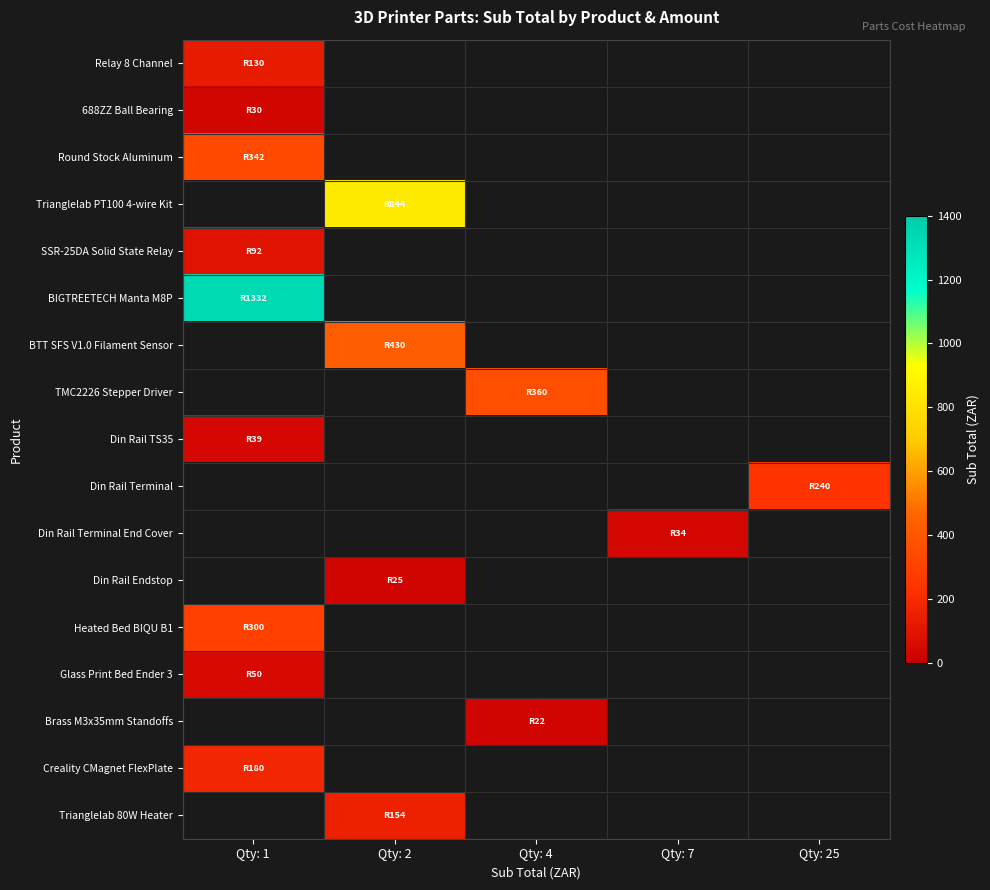

How many distinct data groups are displayed?

17